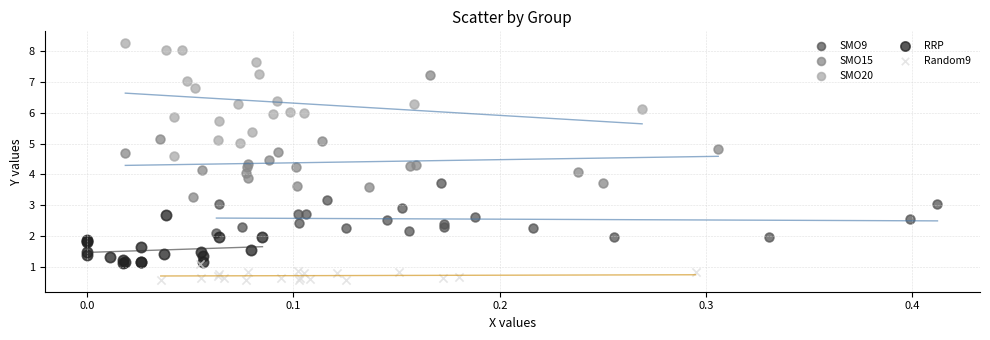

Which series reaches the maximum Y coordinate?

SMO20